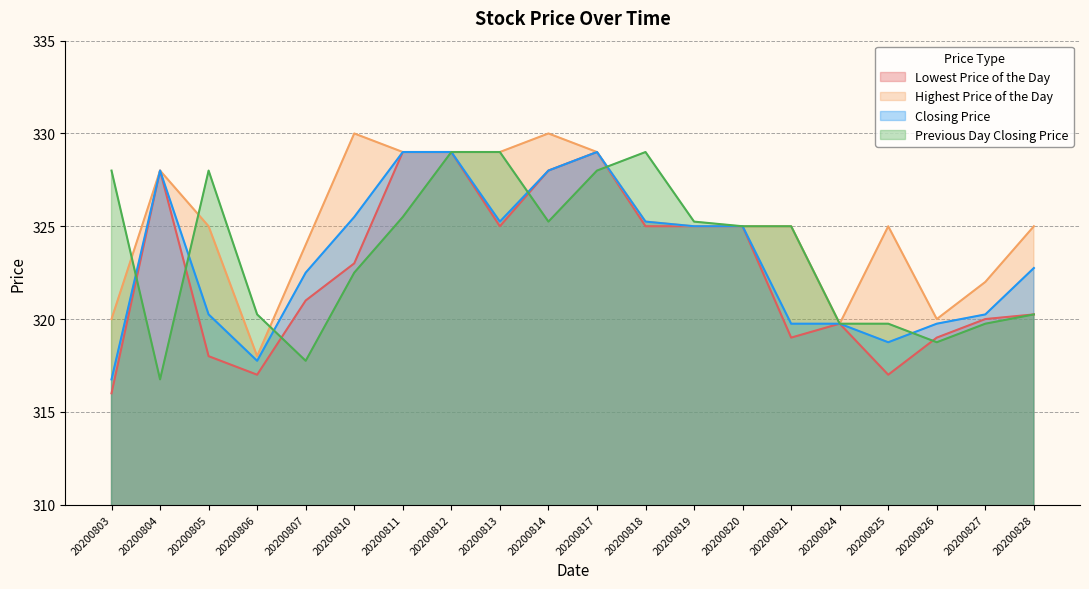

How many values in the Lowest Price of the Day series exceed 323?

9